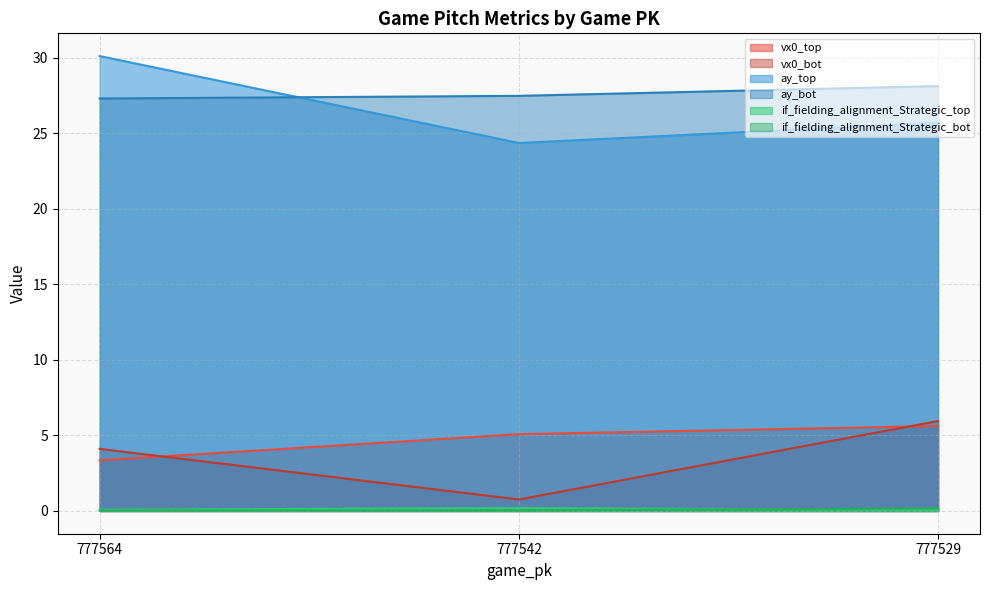

How many values in the vx0_top series are below 5?

1